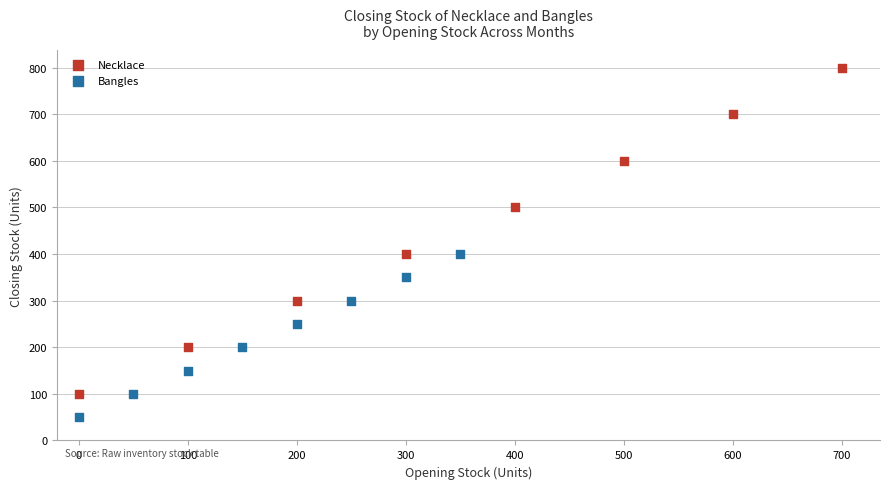

Which series contains the highest Y value?

Necklace